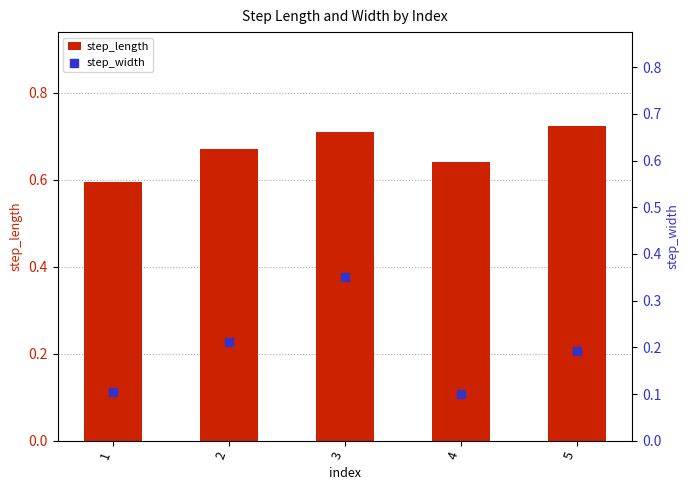

Is the value of step_width at 2 greater than the value of step_length at 4?

No